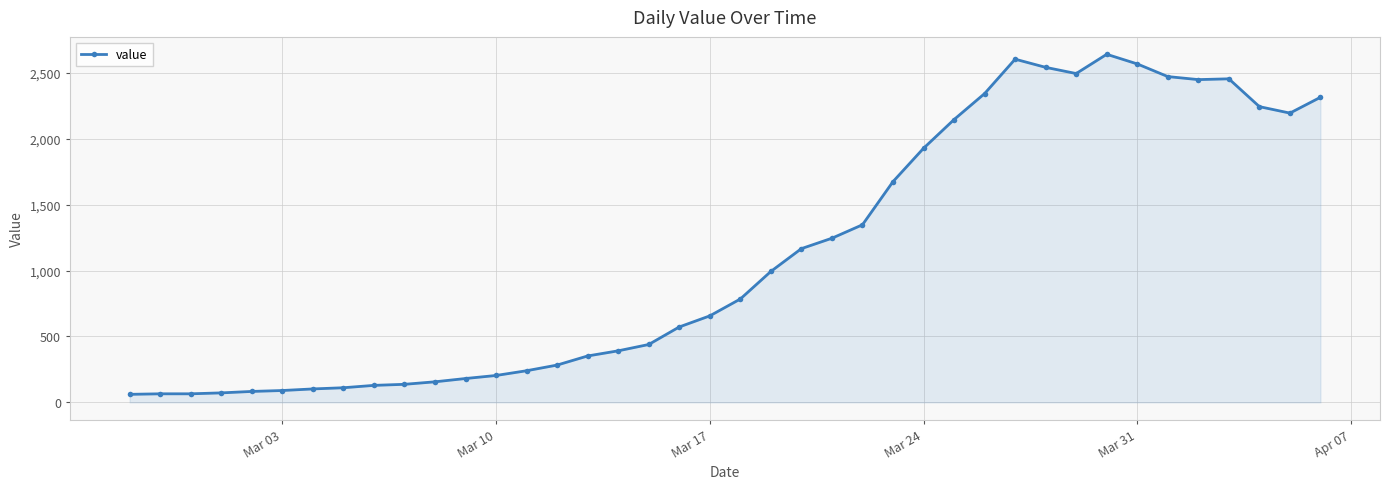

What is the value of the 8th point from the left?

111